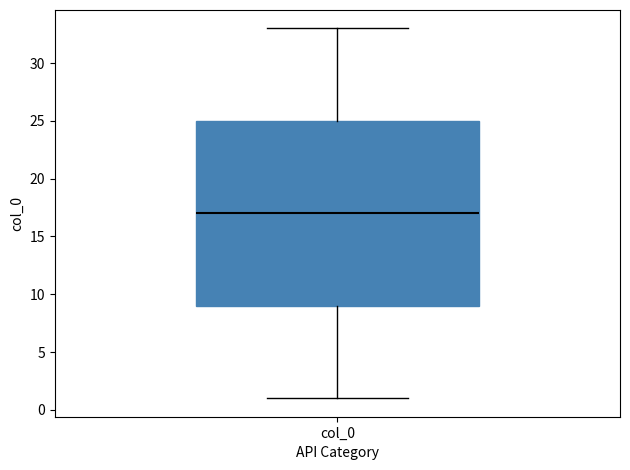

Read this box plot against the y-axis: the position of the median line, the range covered by the box, and the ends of both whiskers. The values are not printed on the chart, so give them approximately, as read against the axis.

median 17, box 9 to 25, whiskers 1 to 33